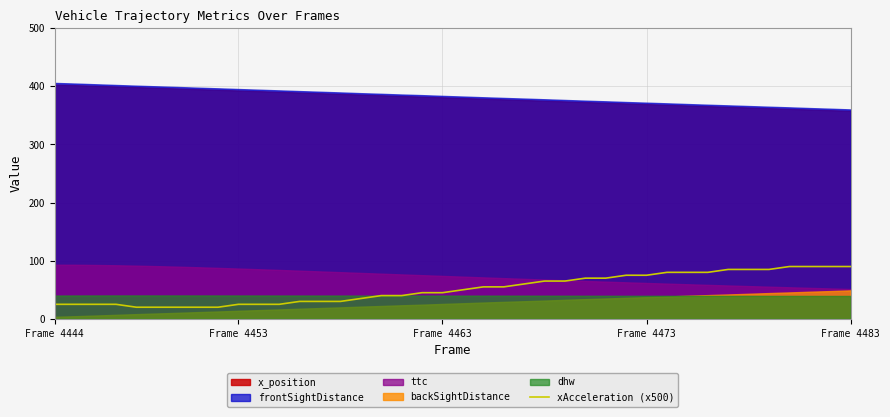

How many data points are less than 50?

20